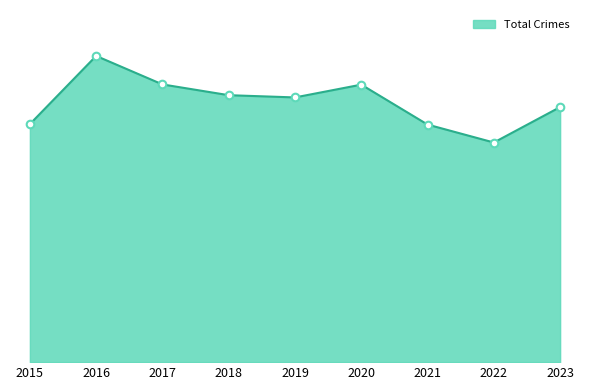

Is this an area chart (filled region under the line)?

Yes